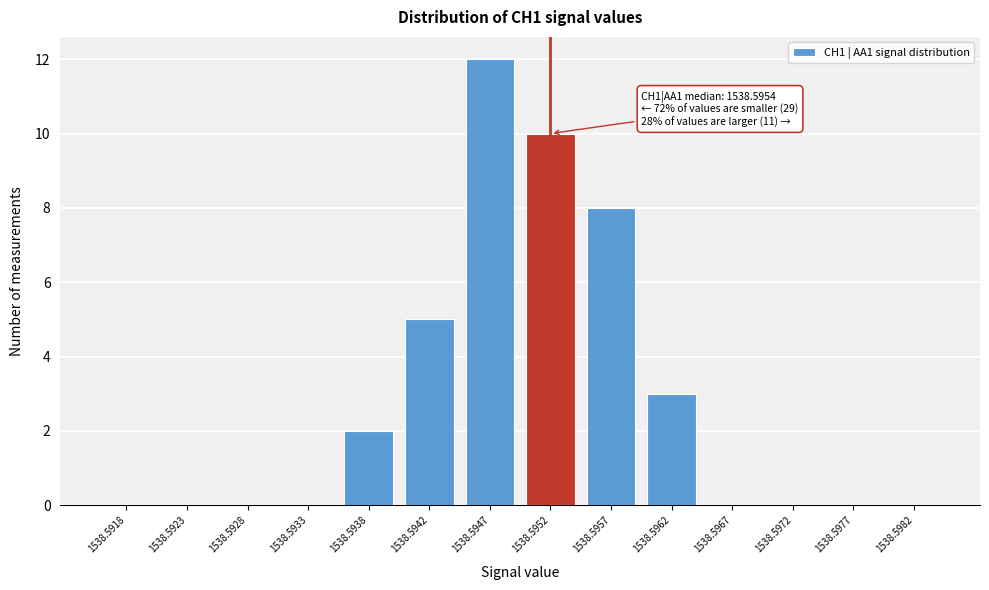

Reading left to right, transcribe all the data shown in this chart.

1538.5918=0	1538.5923=0	1538.5928=0	1538.5933=0	1538.5938=2	1538.5942=5	1538.5947=12	1538.5952=10	1538.5957=8	1538.5962=3	1538.5967=0	1538.5972=0	1538.5977=0	1538.5982=0